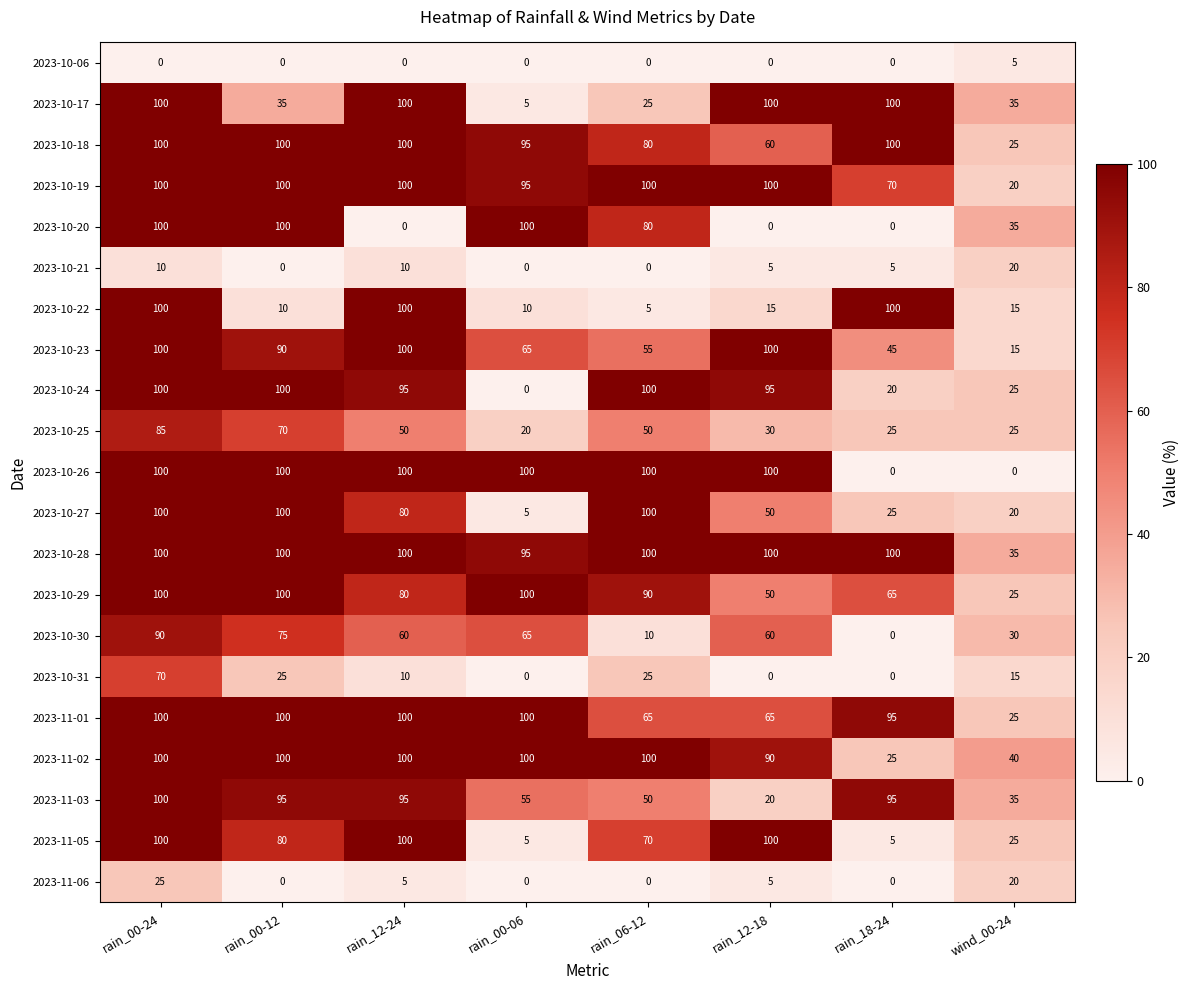

What is the difference between the highest and lowest values at rain_12-24?

100